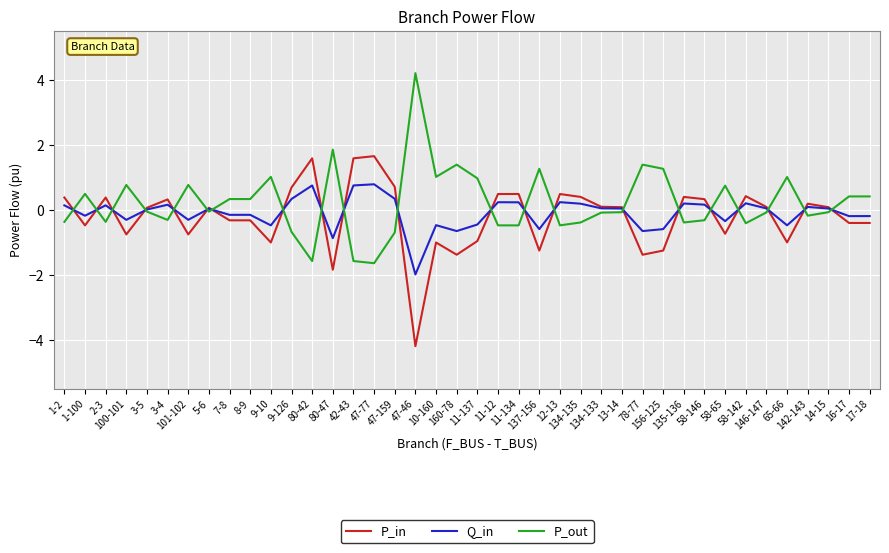

Rank the series by their average value, from highest to lowest.

P_out, Q_in, P_in